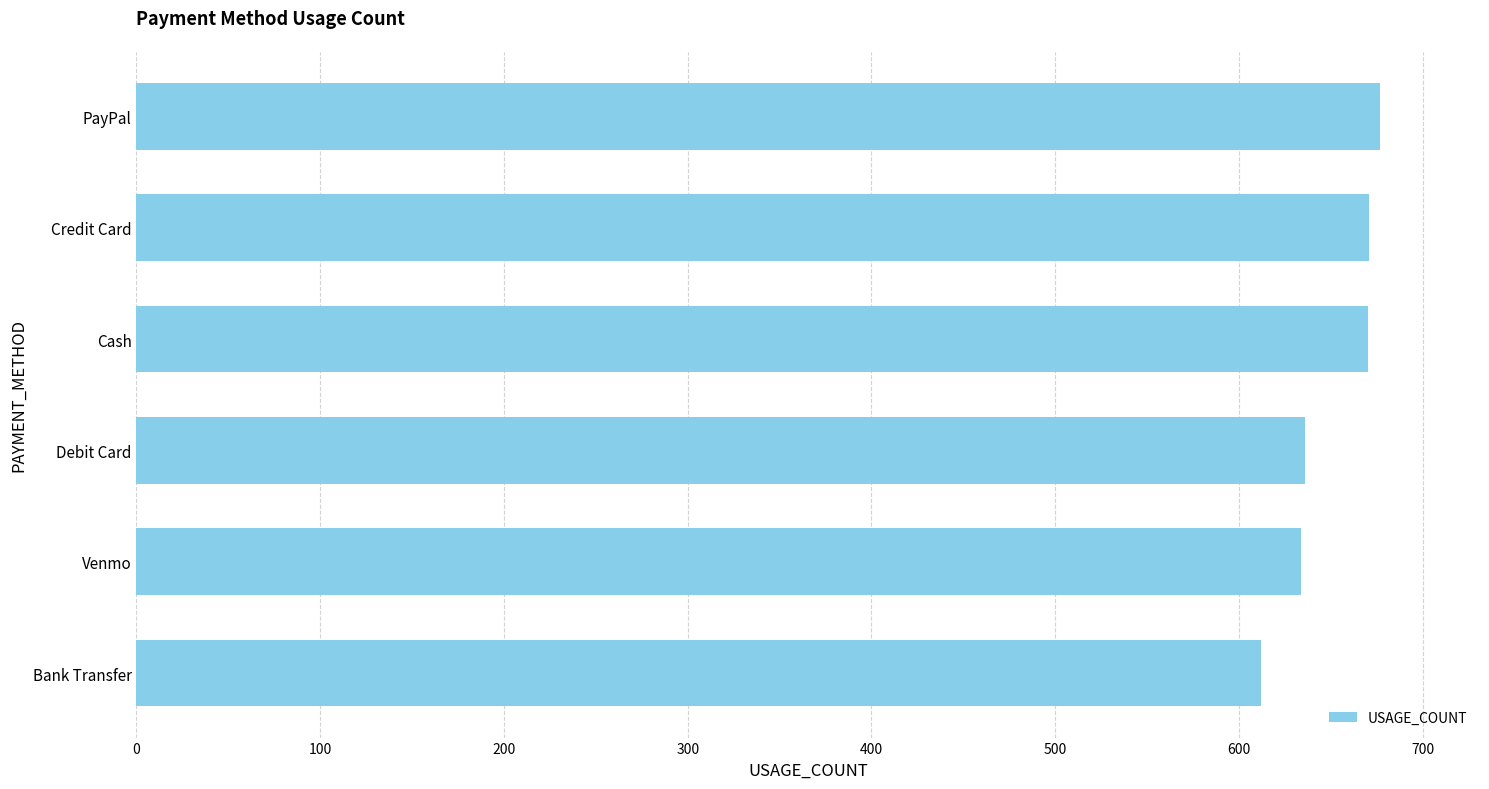

What is the difference between the maximum and minimum values?

65